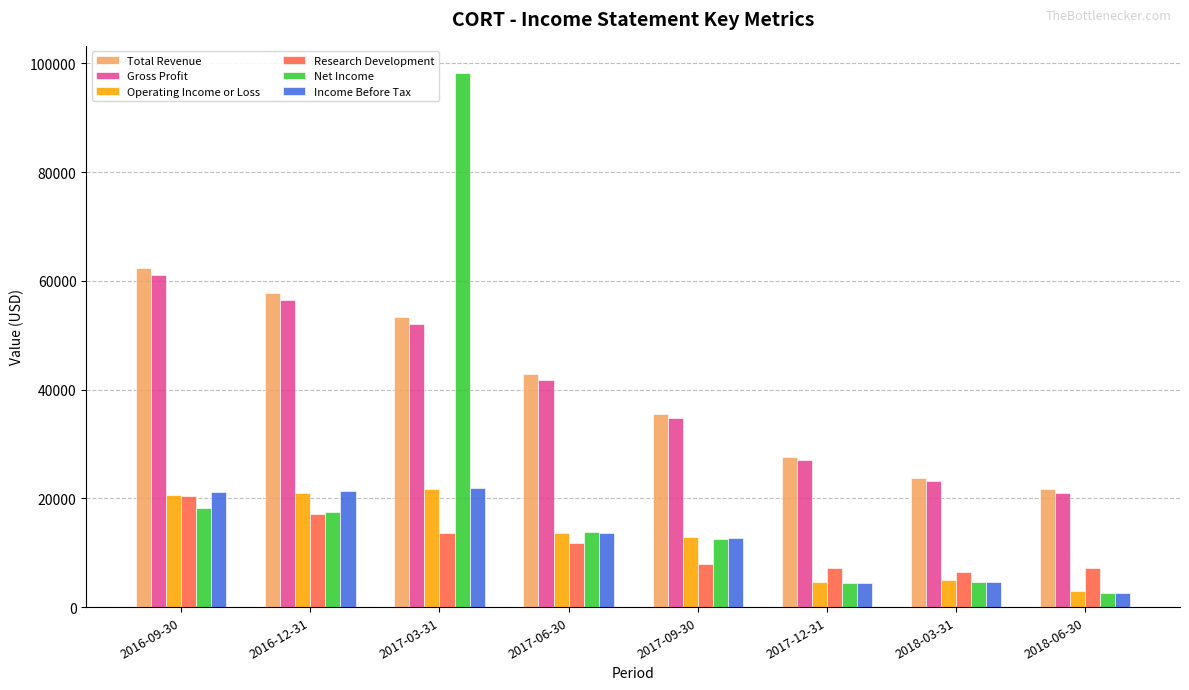

How many bars are there in total?

48